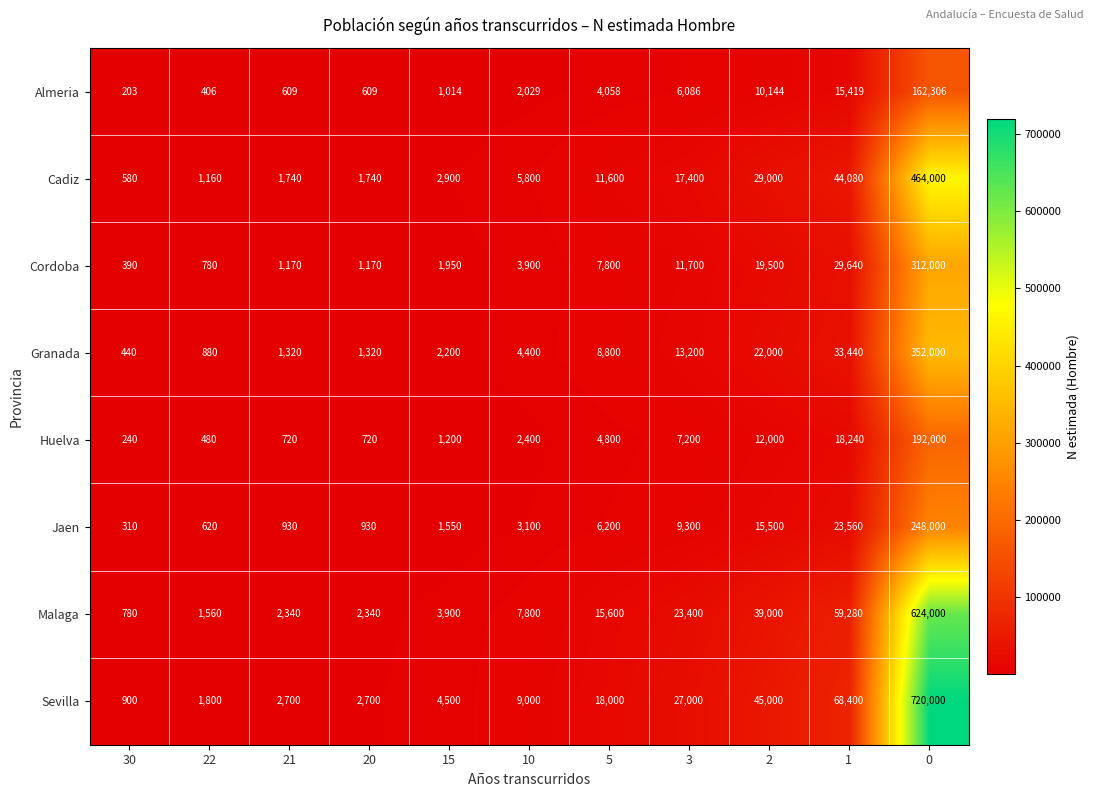

Count the number of data series in this chart.

8